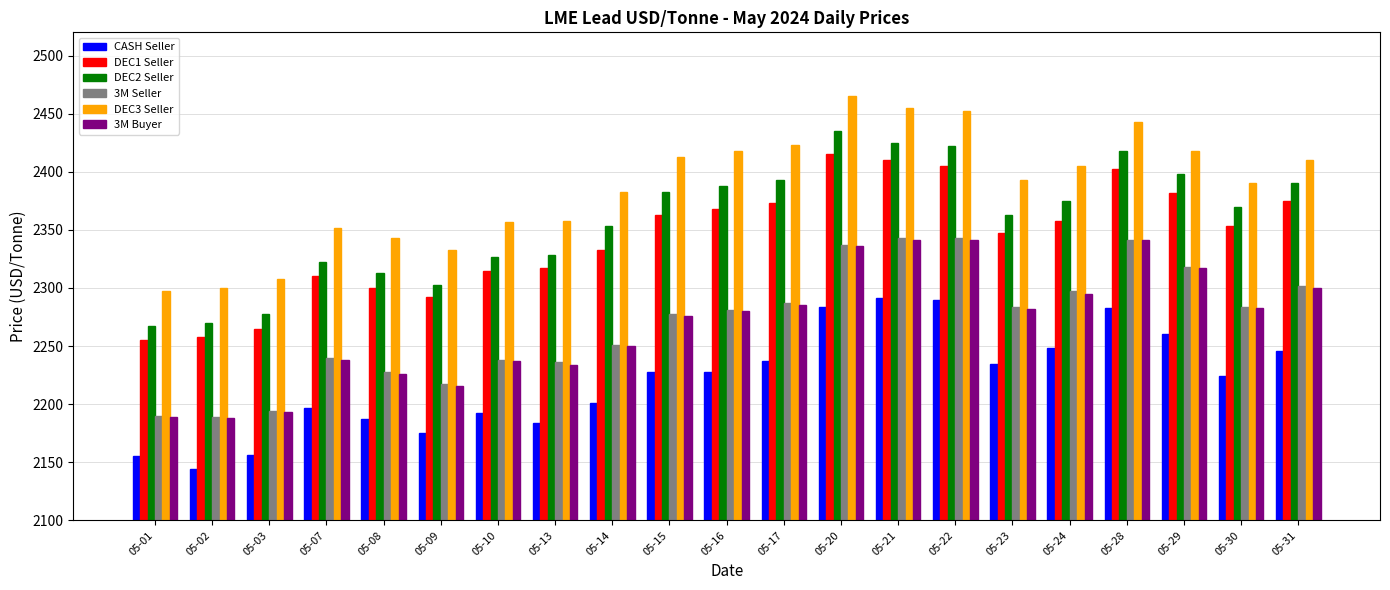

Does the chart contain any negative values?

No